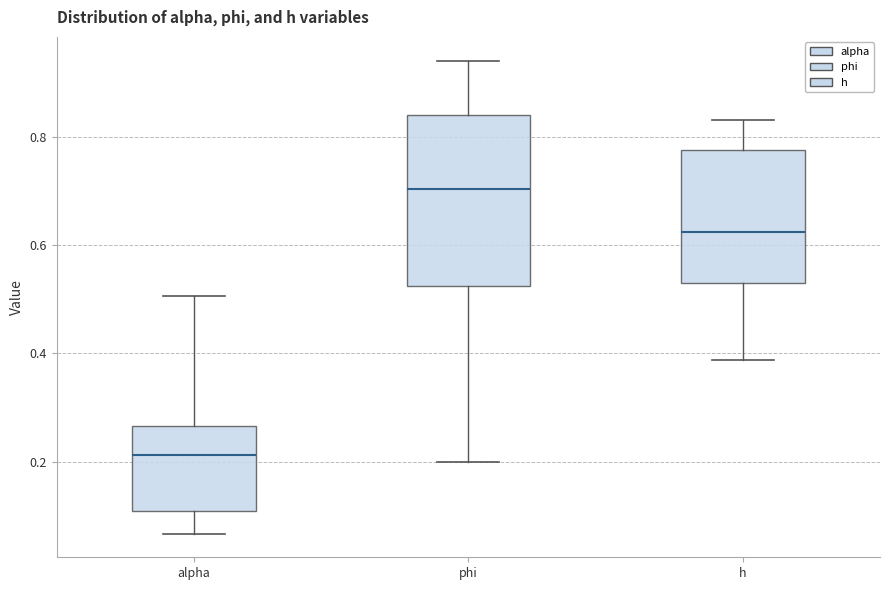

Which box's median line is the lowest?

alpha